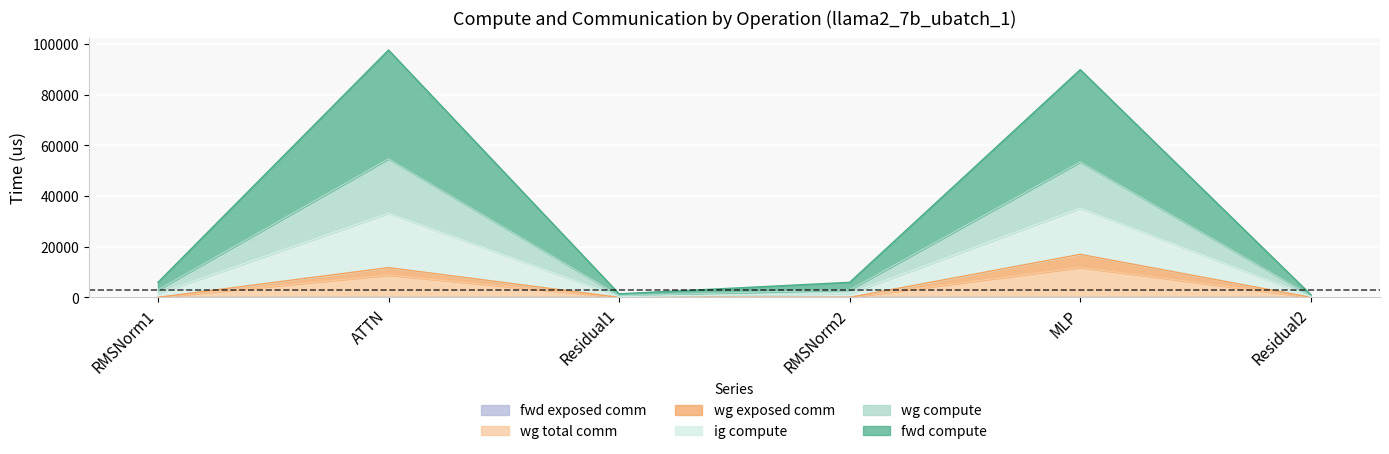

List the series in order of their peak value, highest first.

fwd compute, wg compute, ig compute, wg exposed comm, wg total comm